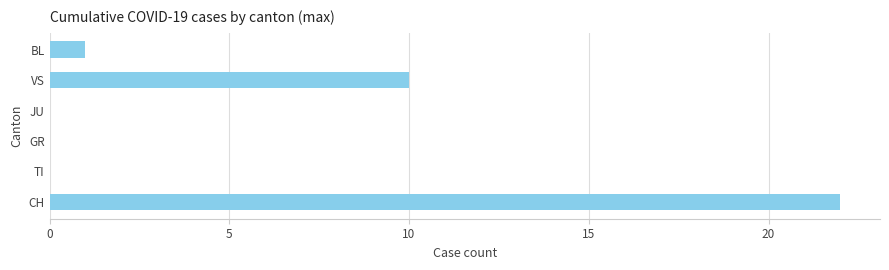

What is the greatest value displayed?

22